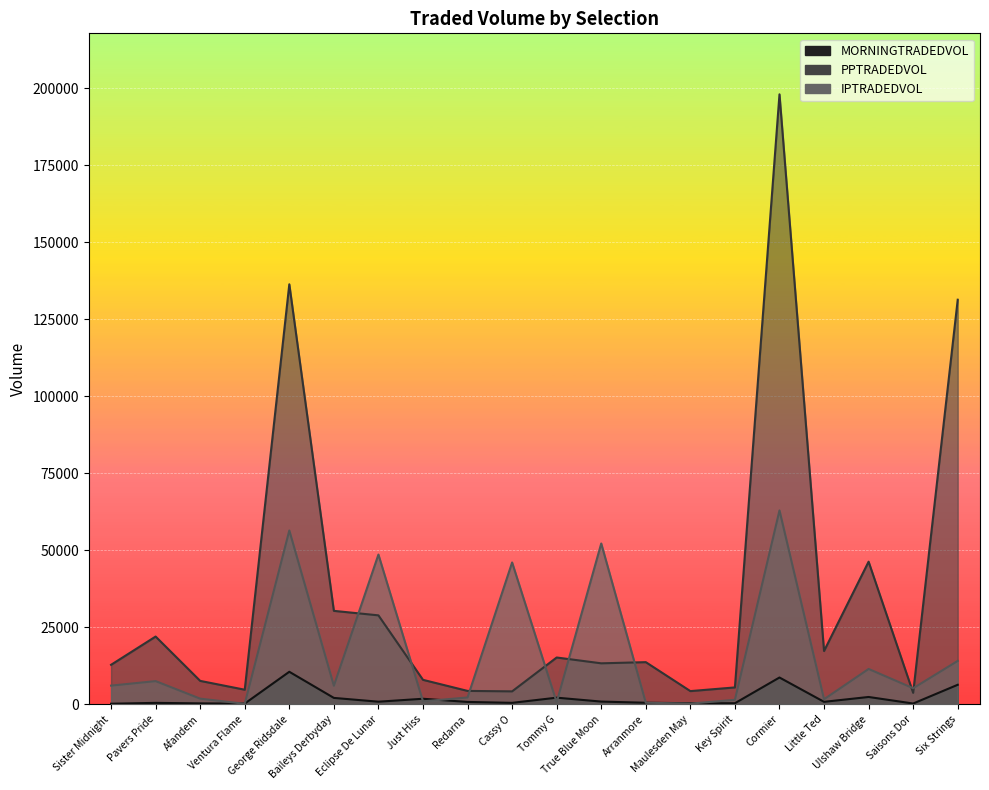

How many intersections are there between PPTRADEDVOL and IPTRADEDVOL?

8